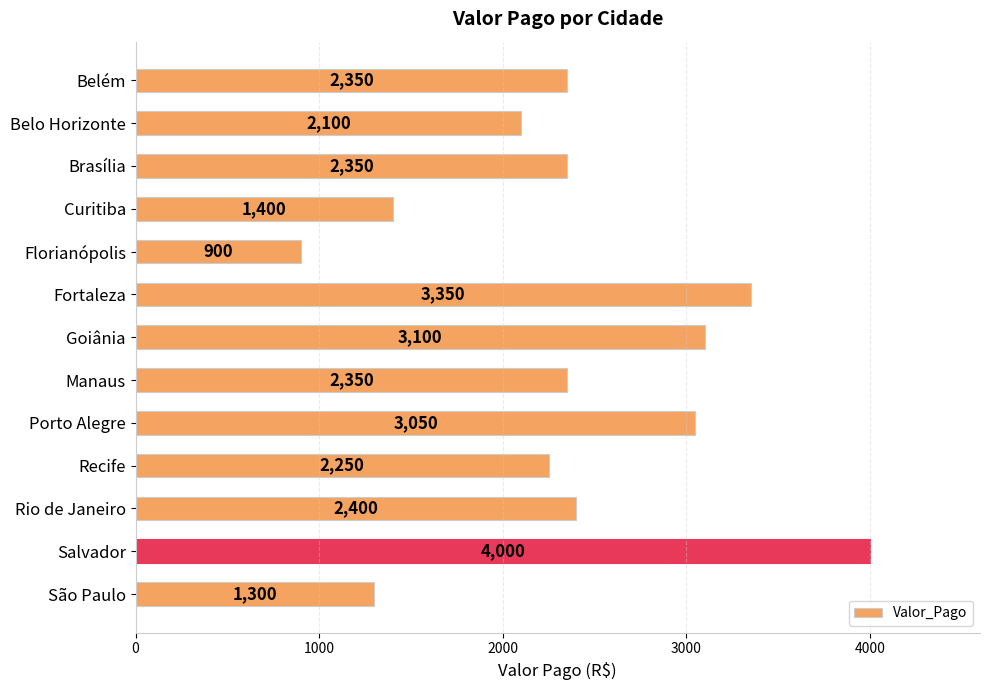

What is the ratio of the value at Goiânia to the value at Florianópolis?

3.4